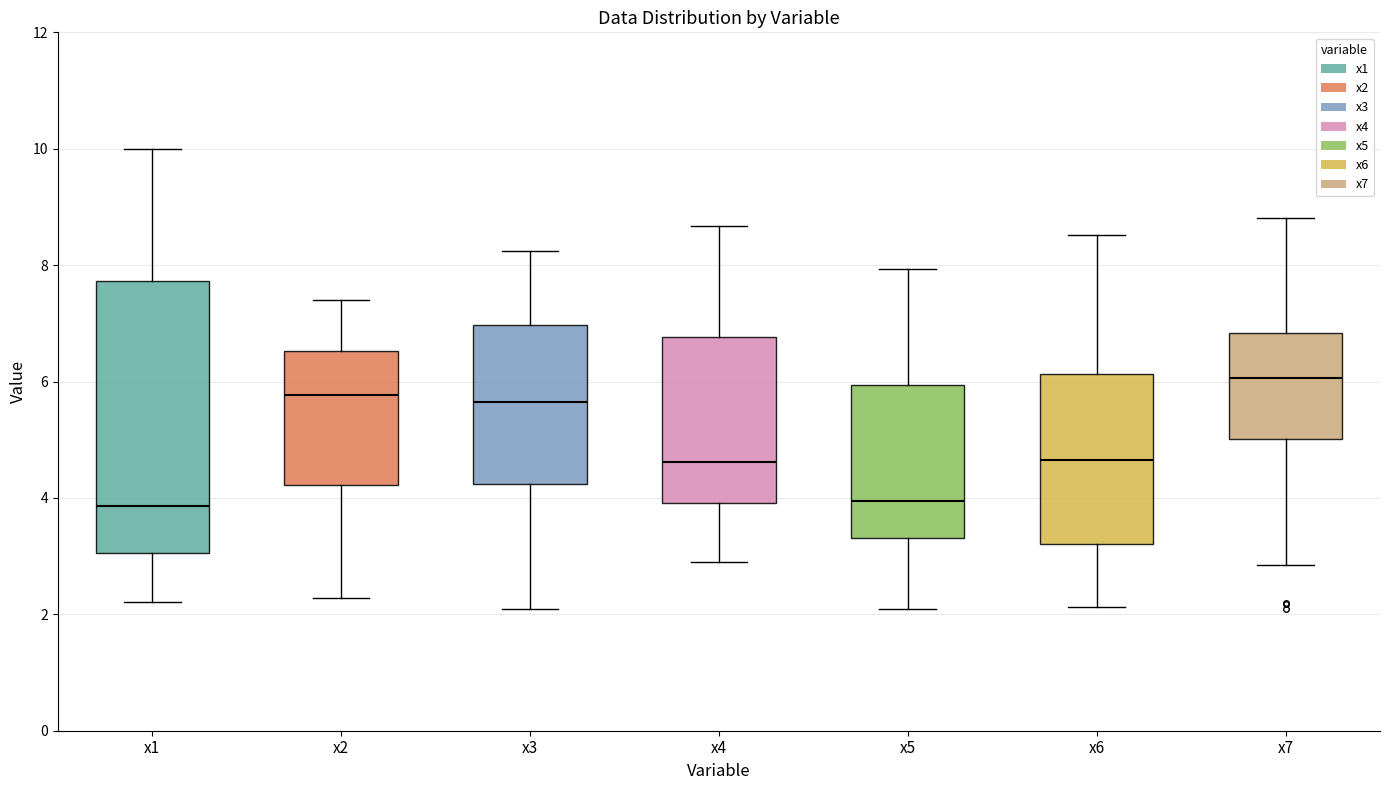

Where does the upper whisker of the box for x2 end on the y-axis? The values are not printed on the chart, so give them approximately, as read against the axis.

7.4